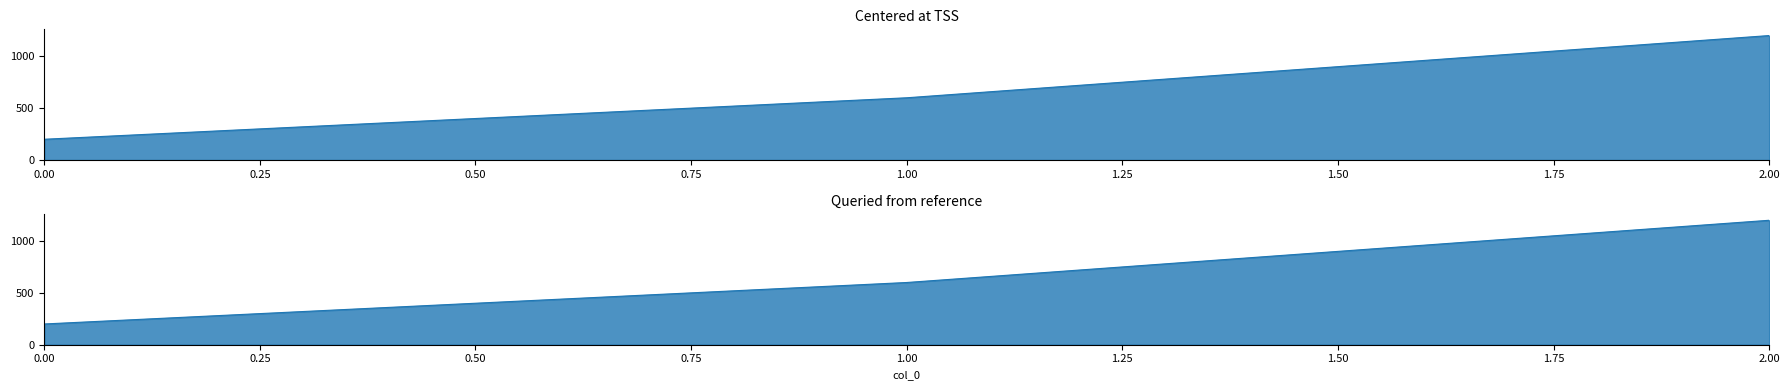

Approximately how many times larger is the value at 0 compared to 2?

0.2